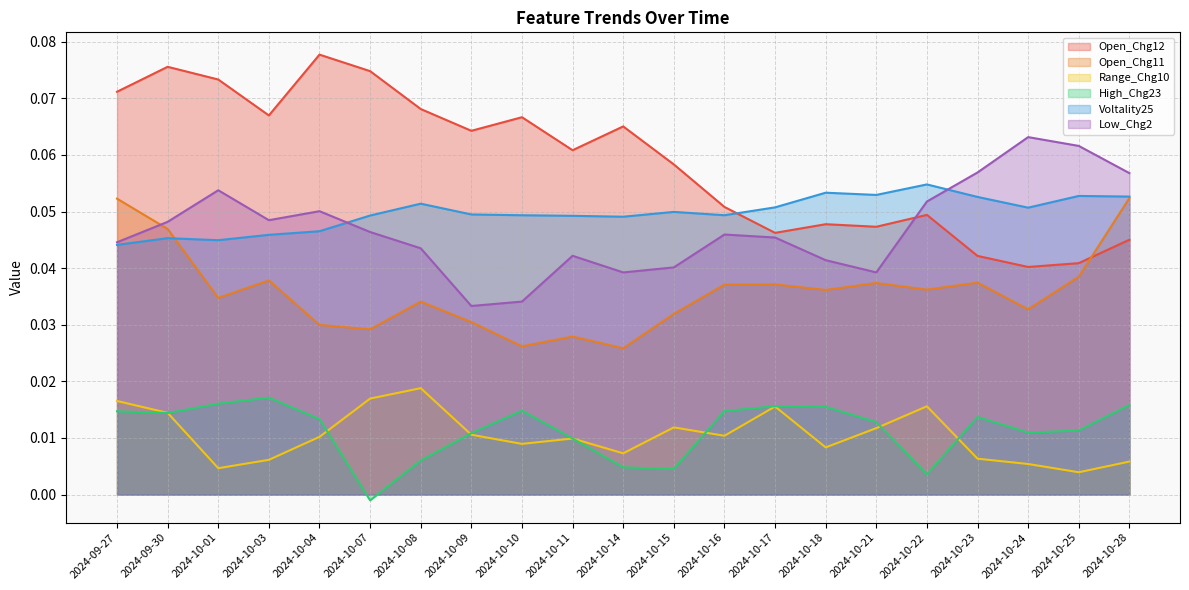

In Open_Chg11, how many points are lower than both neighbors (excluding endpoints)?

7